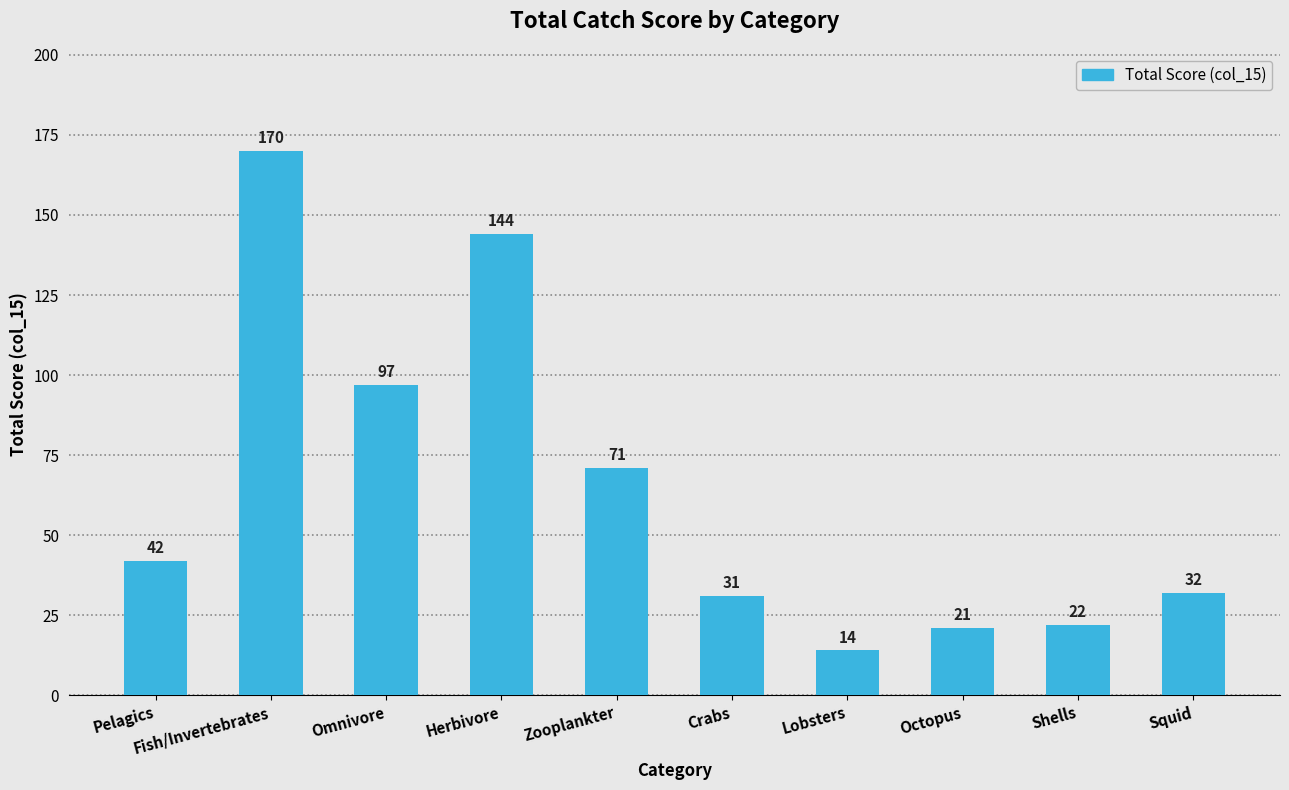

Read the value at Pelagics, to the nearest 10.

40